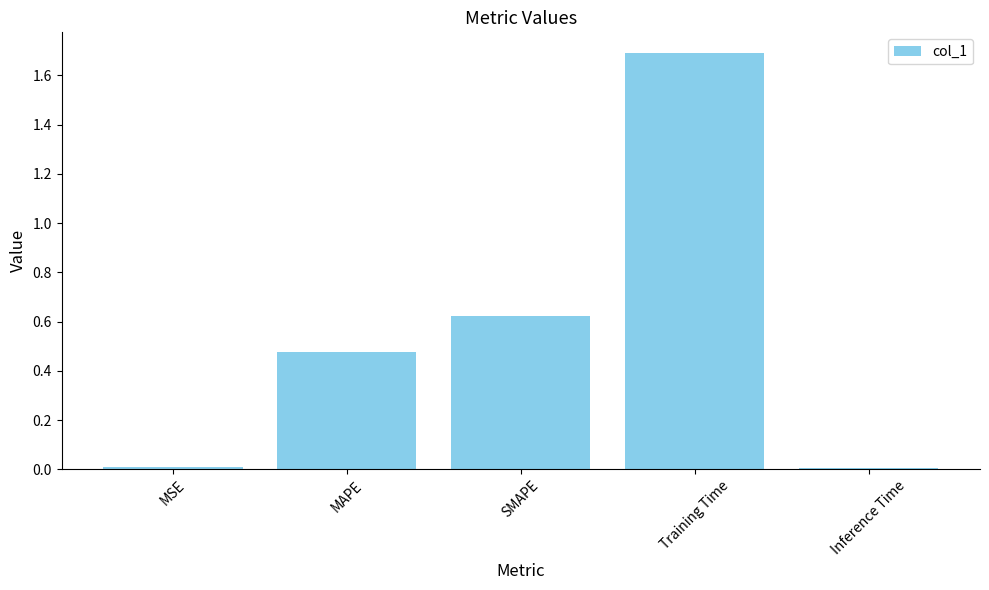

What is the sum of all values?

2.8